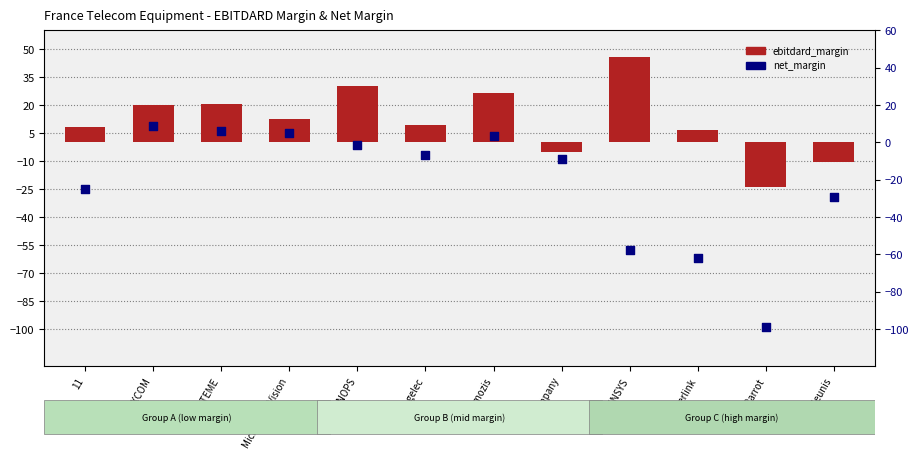

What are all the series names shown in the legend?

ebitdard_margin, net_margin